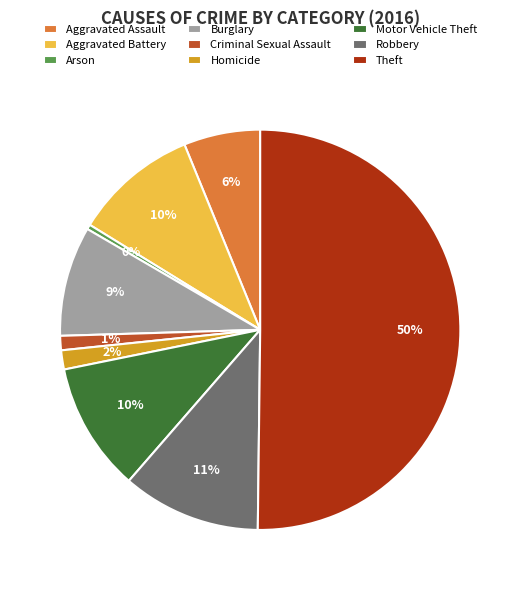

To the nearest percent, what portion does Motor Vehicle Theft represent?

10%